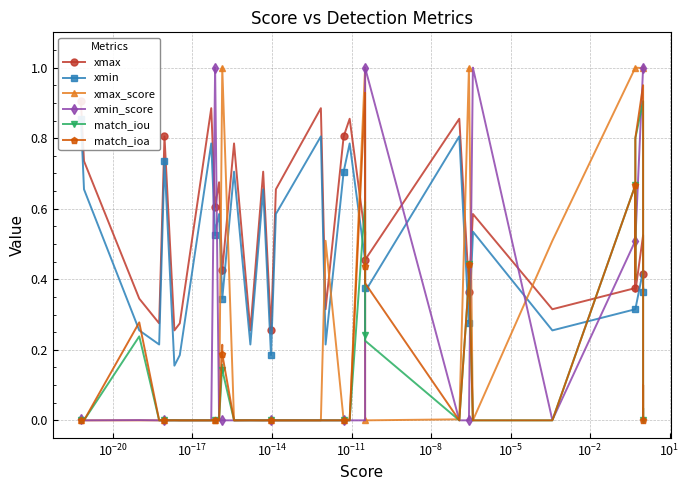

List the series in order of their peak value, lowest first.

xmin, match_iou, xmax, match_ioa, xmax_score, xmin_score